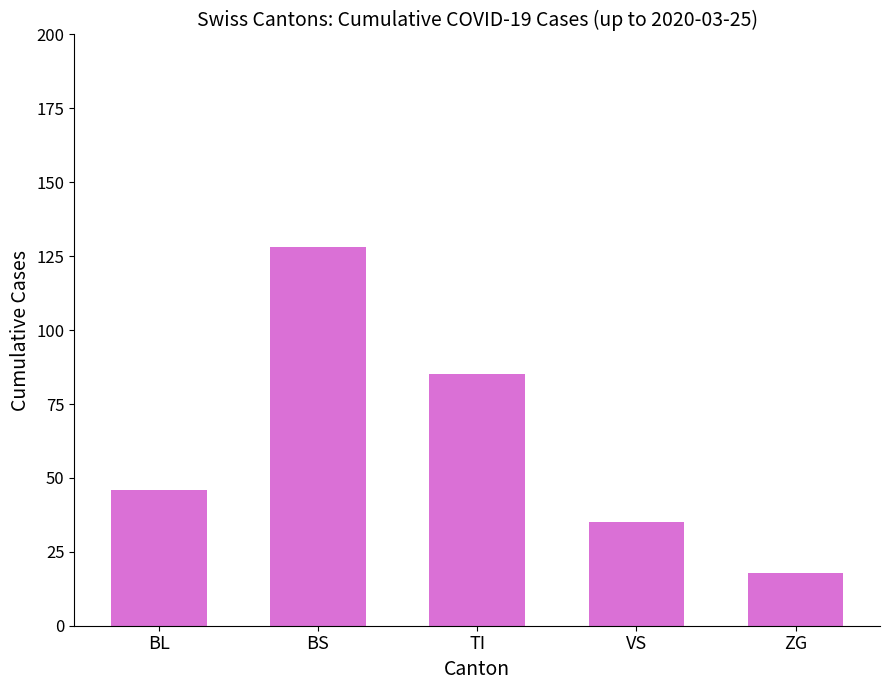

How many bars are there in total?

5